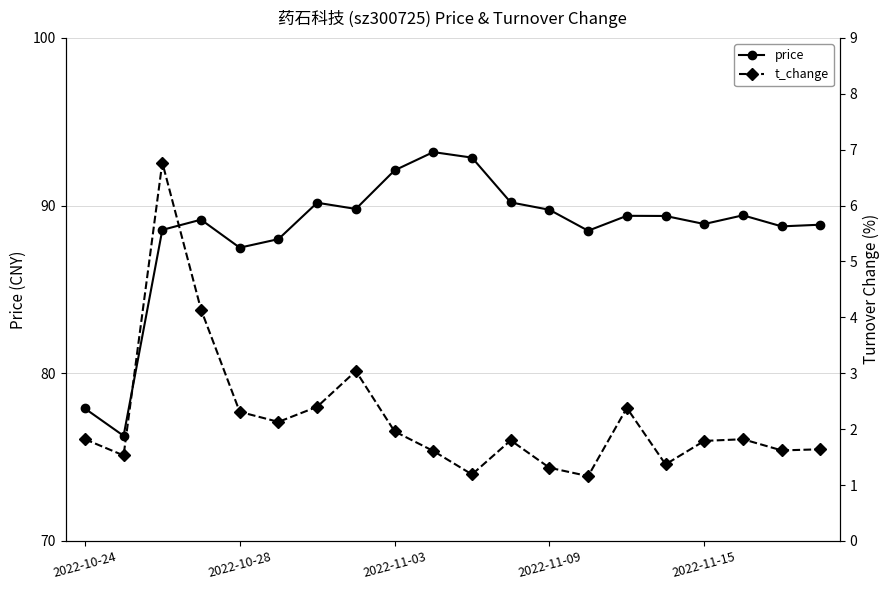

True or false: t_change and price cross at least once.

False